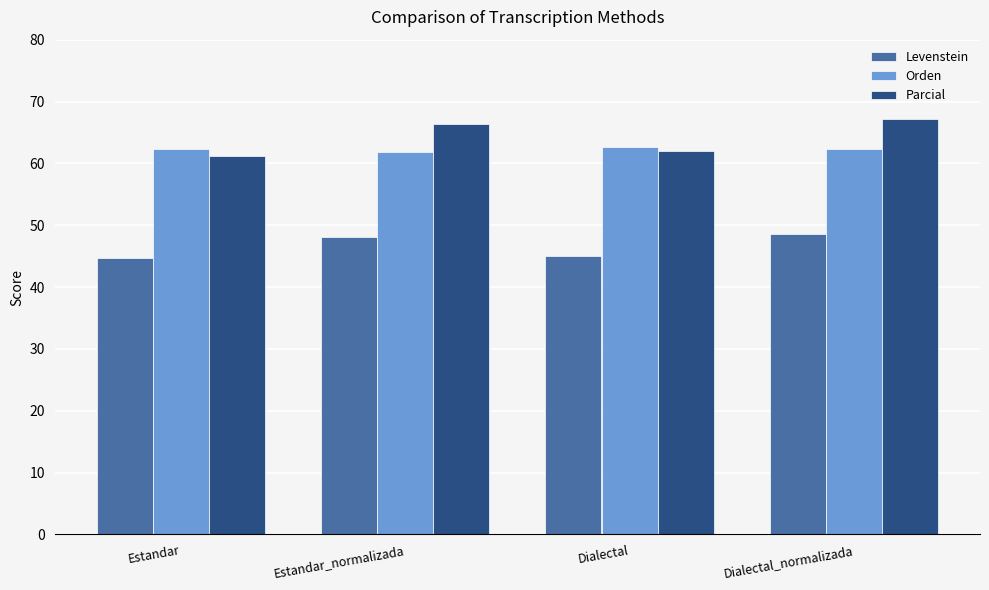

What is the greatest value displayed?

67.2